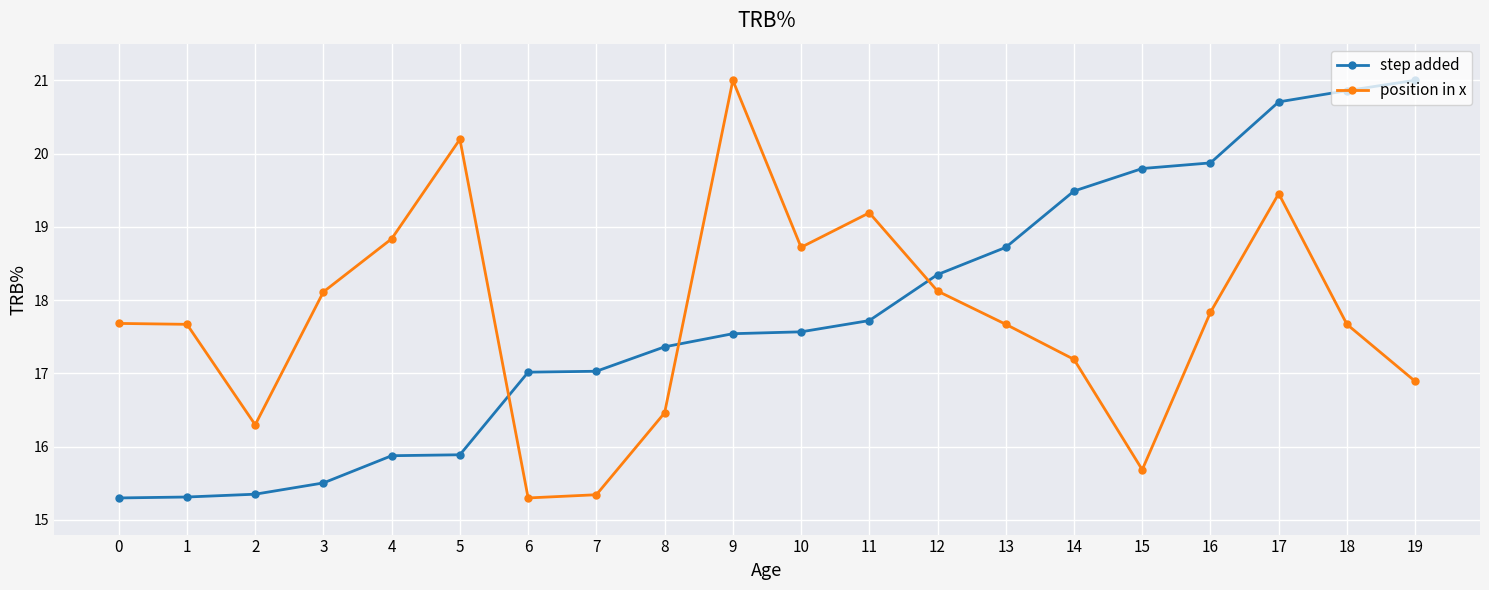

True or false: position in x has more than 0 points higher than both neighbors.

True